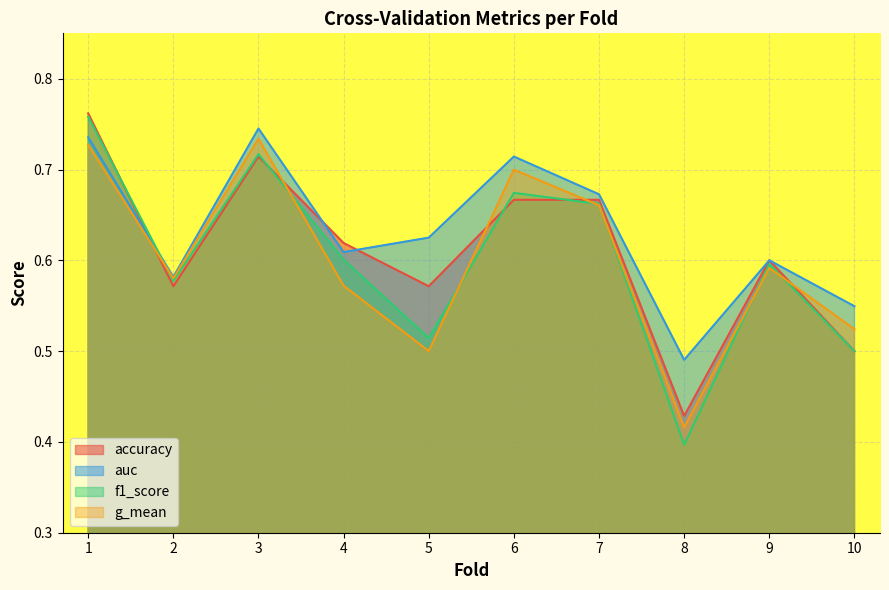

True or false: g_mean has a value of 0.1 at 8.

False